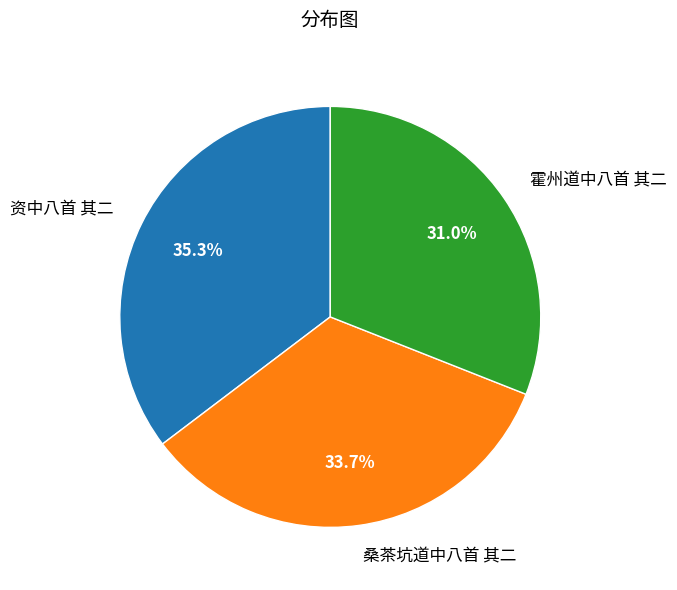

Is there any slice that represents more than half of the pie?

No